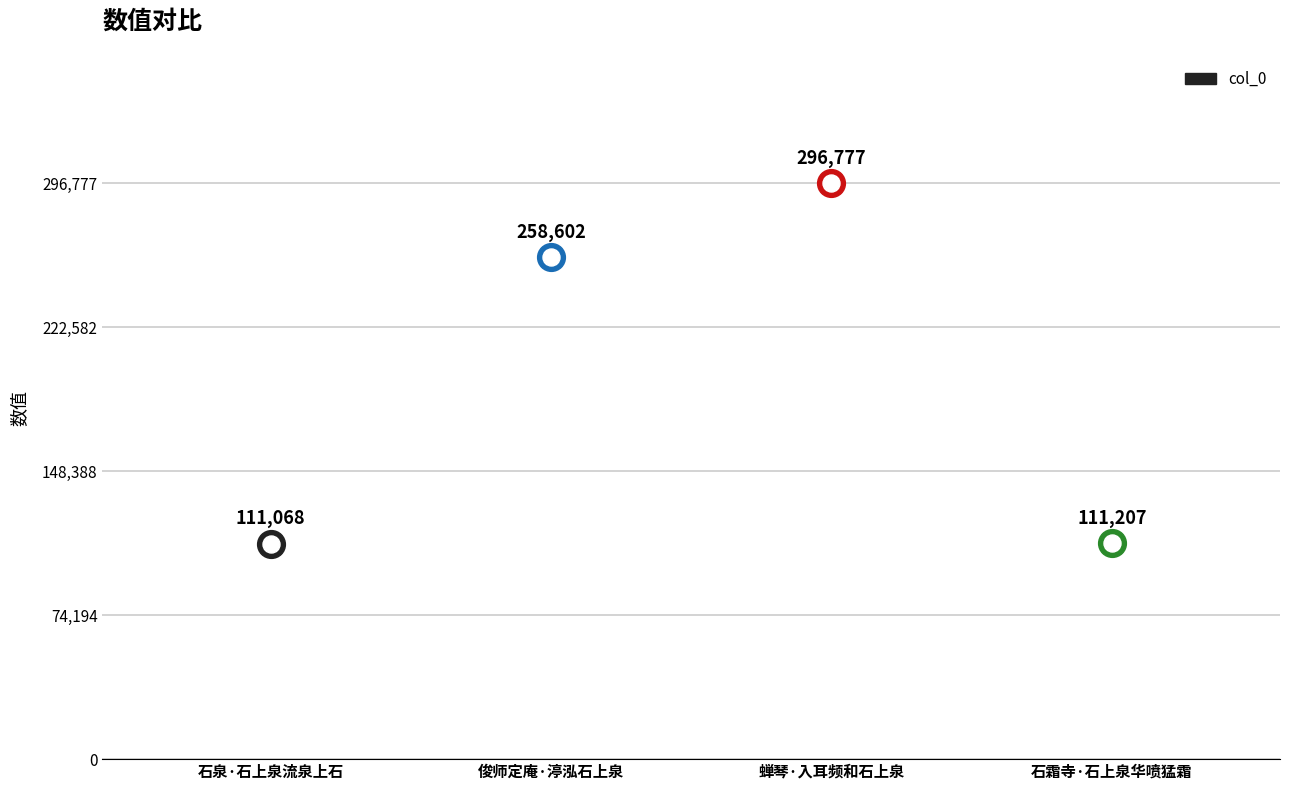

Between 俊师定庵·渟泓石上泉 and 石霜寺·石上泉华喷猛霜, which is larger?

俊师定庵·渟泓石上泉